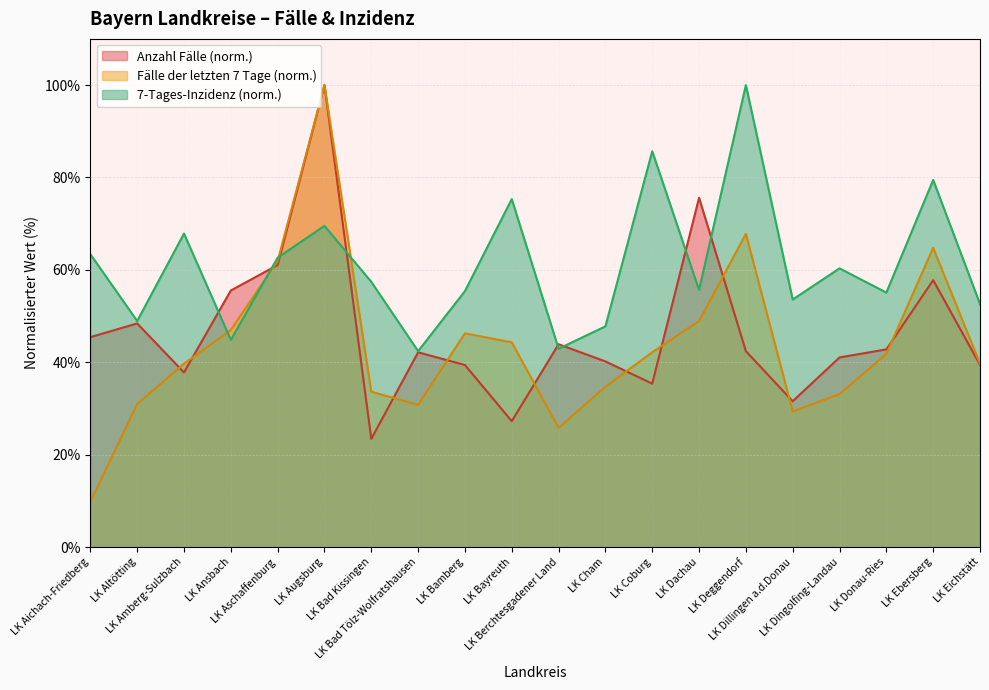

The value of Fälle der letzten 7 Tage at LK Berchtesgadener Land is 40.4. True or false?

False